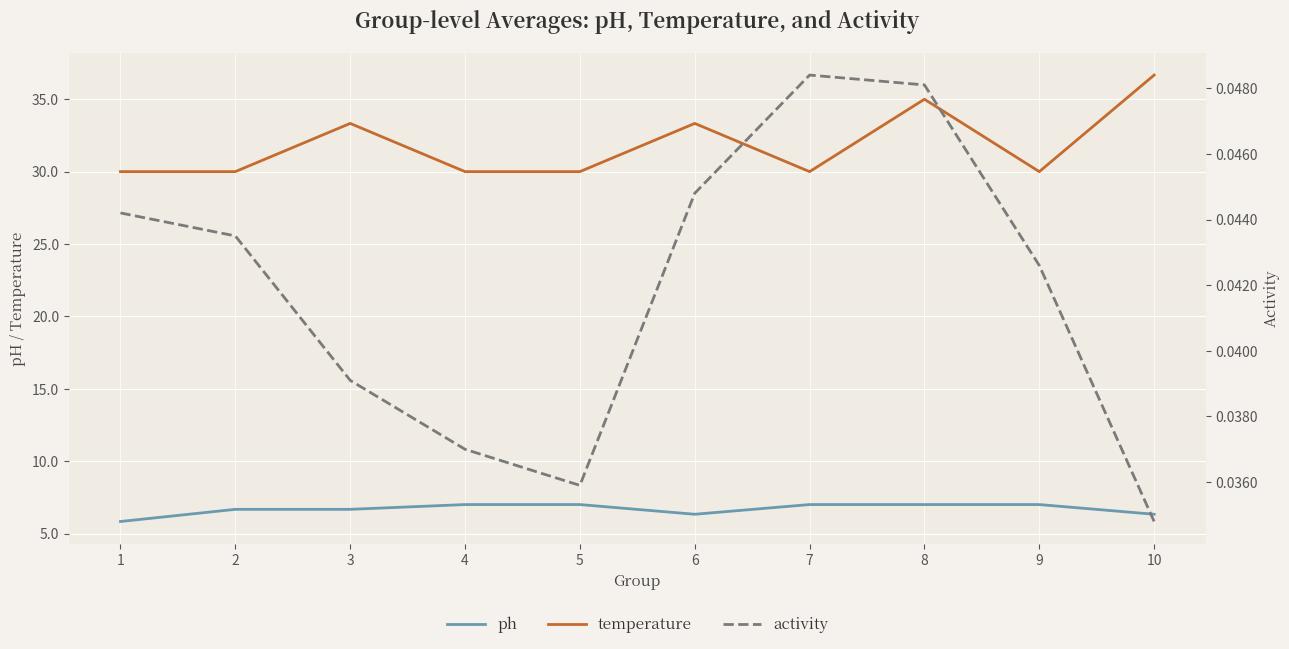

The value of ph at 5 is 7.0. True or false?

True